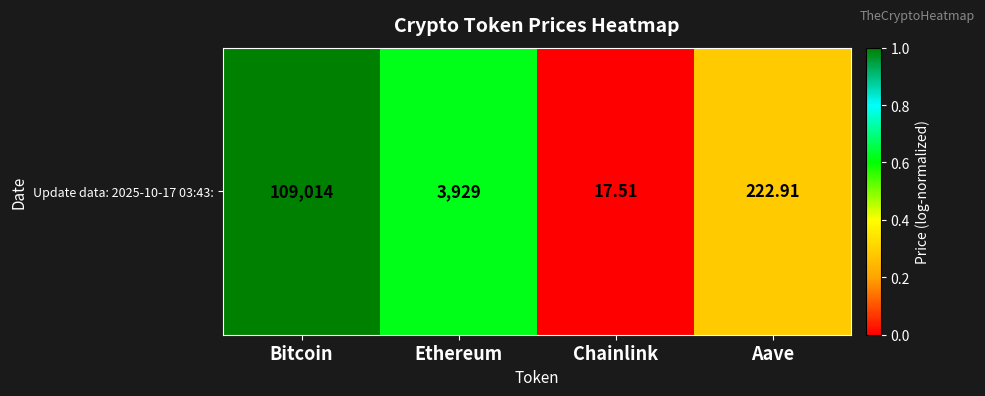

What is the average value?

0.5